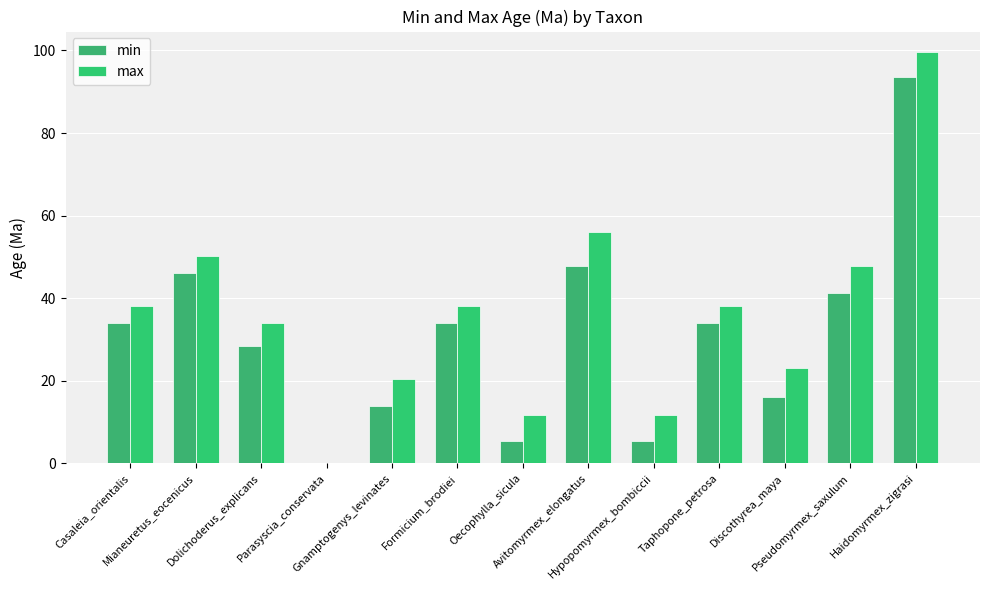

What value does the max series have at Taphopone_petrosa?

38.0